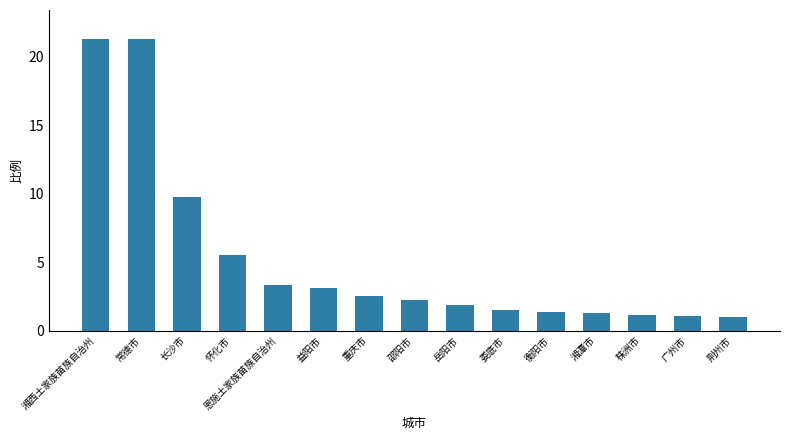

What is the ratio of the value at 荆州市 to the value at 邵阳市?

0.5